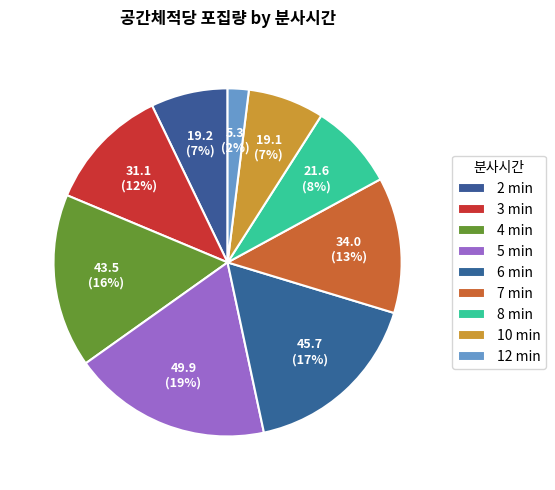

Combined, what portion of the pie is 3 min and 6 min?

28.5%